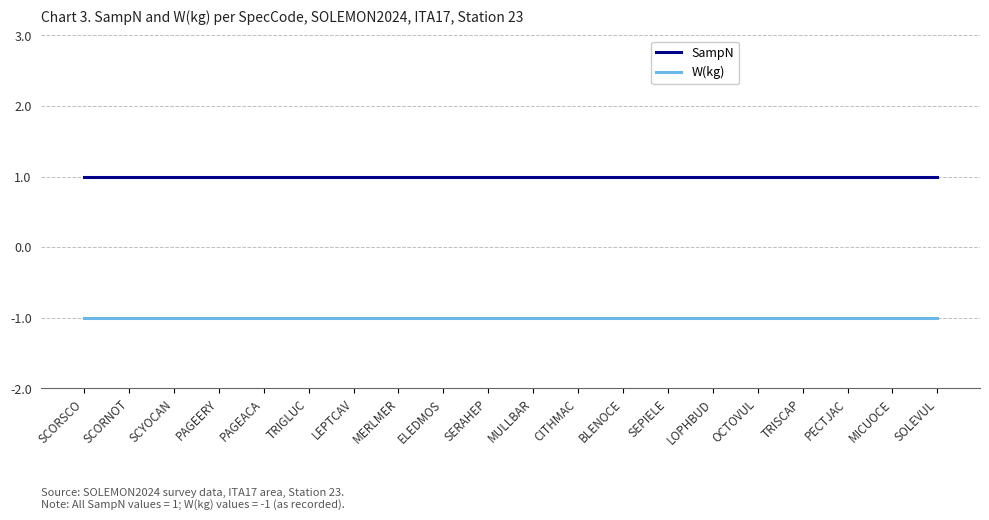

True or false: W(kg) and SampN cross at least once.

False